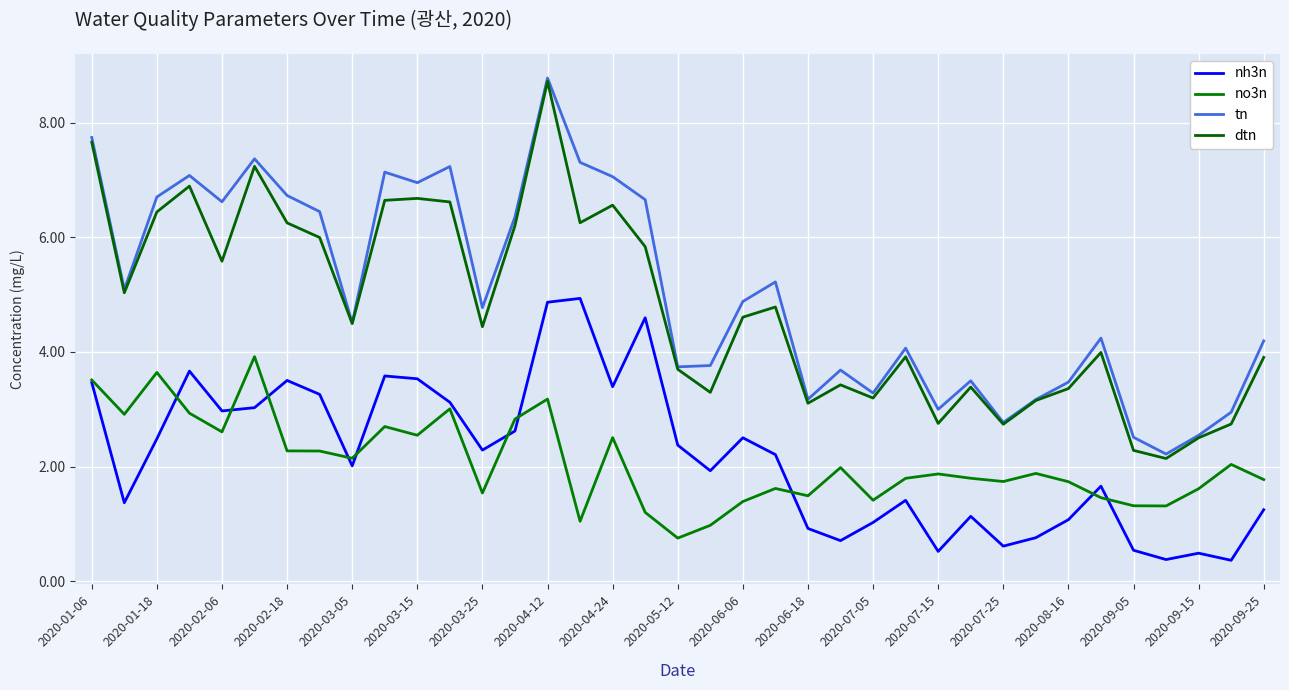

Is this an area chart (filled region under the line)?

No